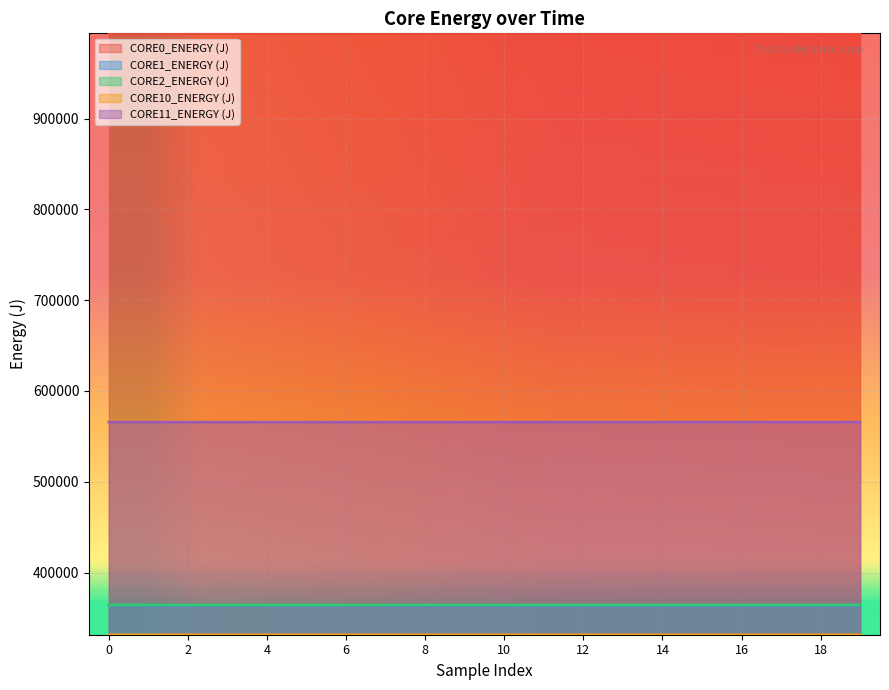

How many data points in CORE2_ENERGY (J) are less than 364354?

6